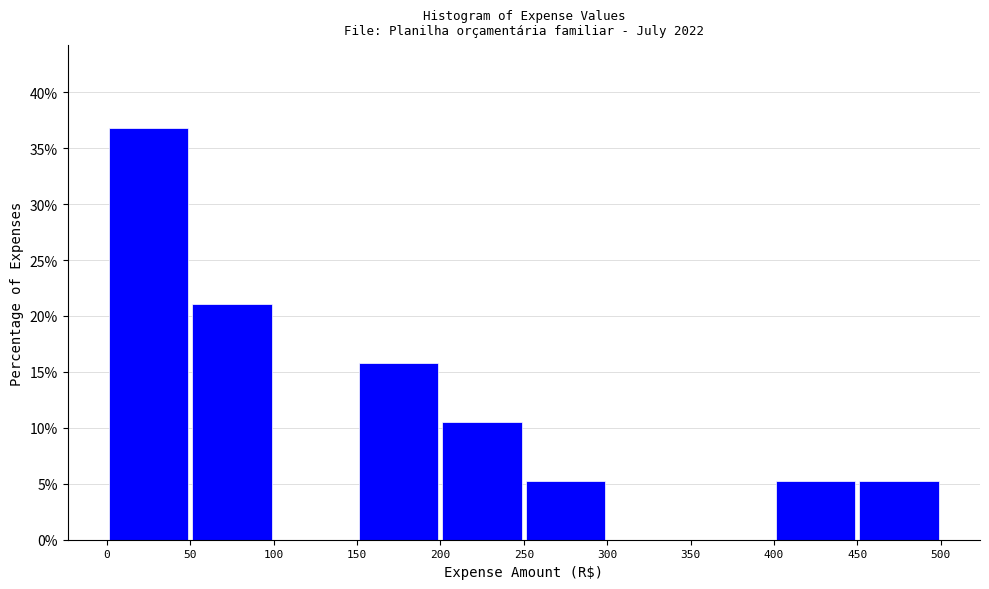

How tall is the bar that spans 200 to 250 on the x-axis? The values are not printed on the chart, so give them approximately, as read against the axis.

10.5